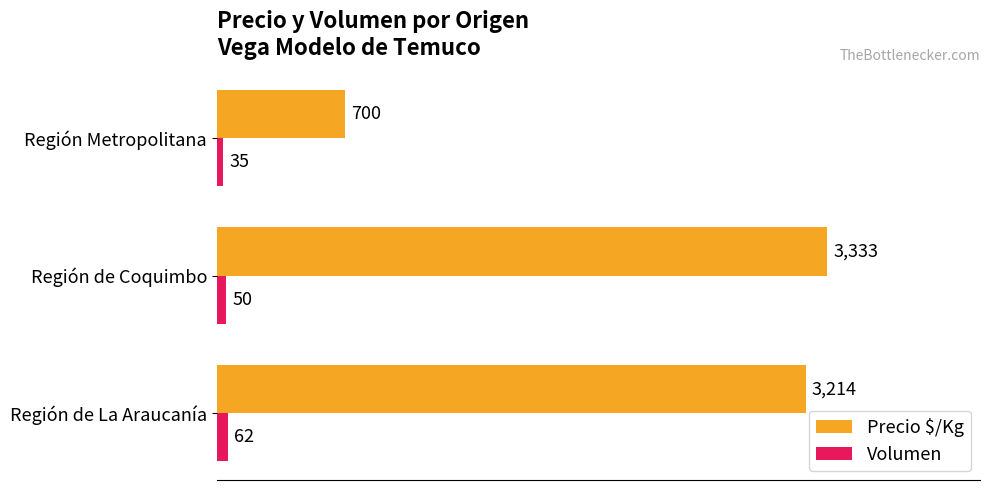

What is the highest value of the Precio $/Kg series?

3333